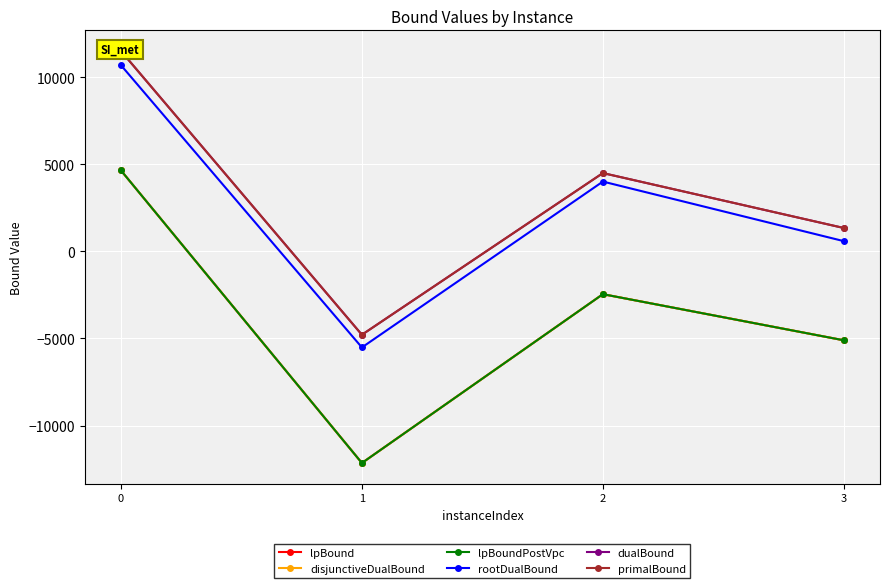

Where is the first local minimum for rootDualBound?

1